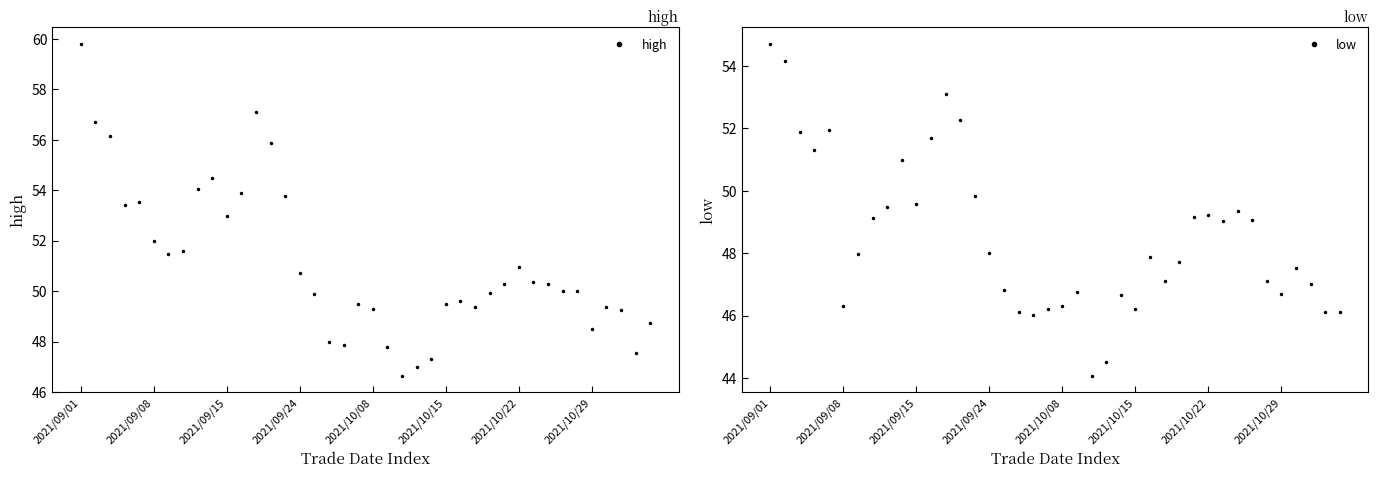

What is the spread (max minus min) of values at 27?

2.2